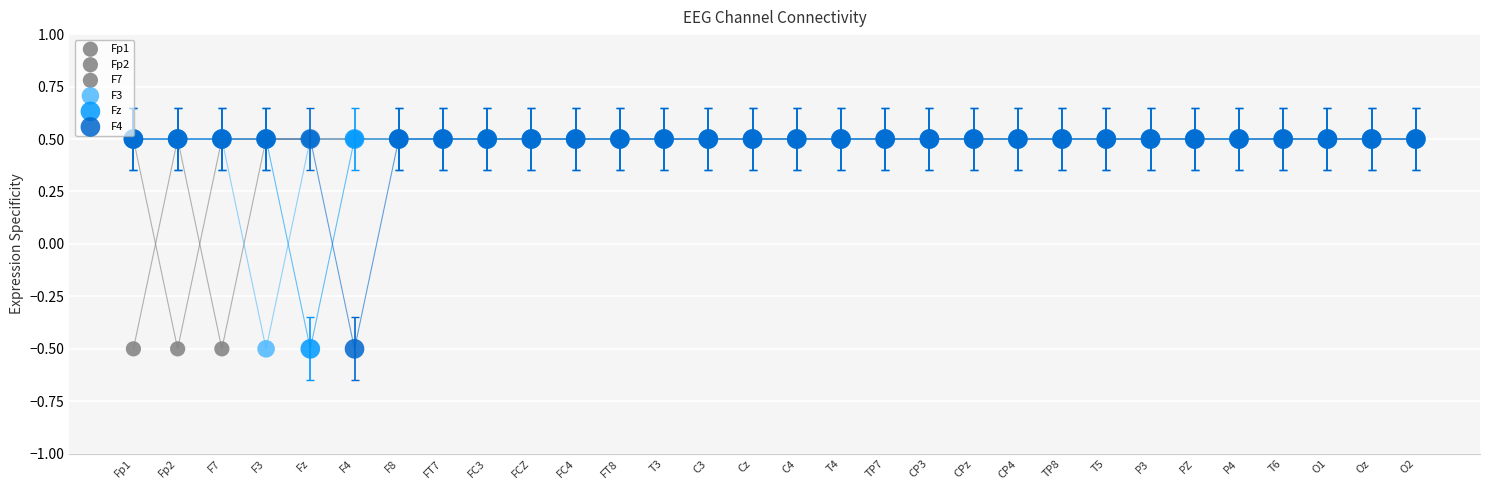

What are all the series names shown in the legend?

Fp1, Fp2, F7, F3, Fz, F4